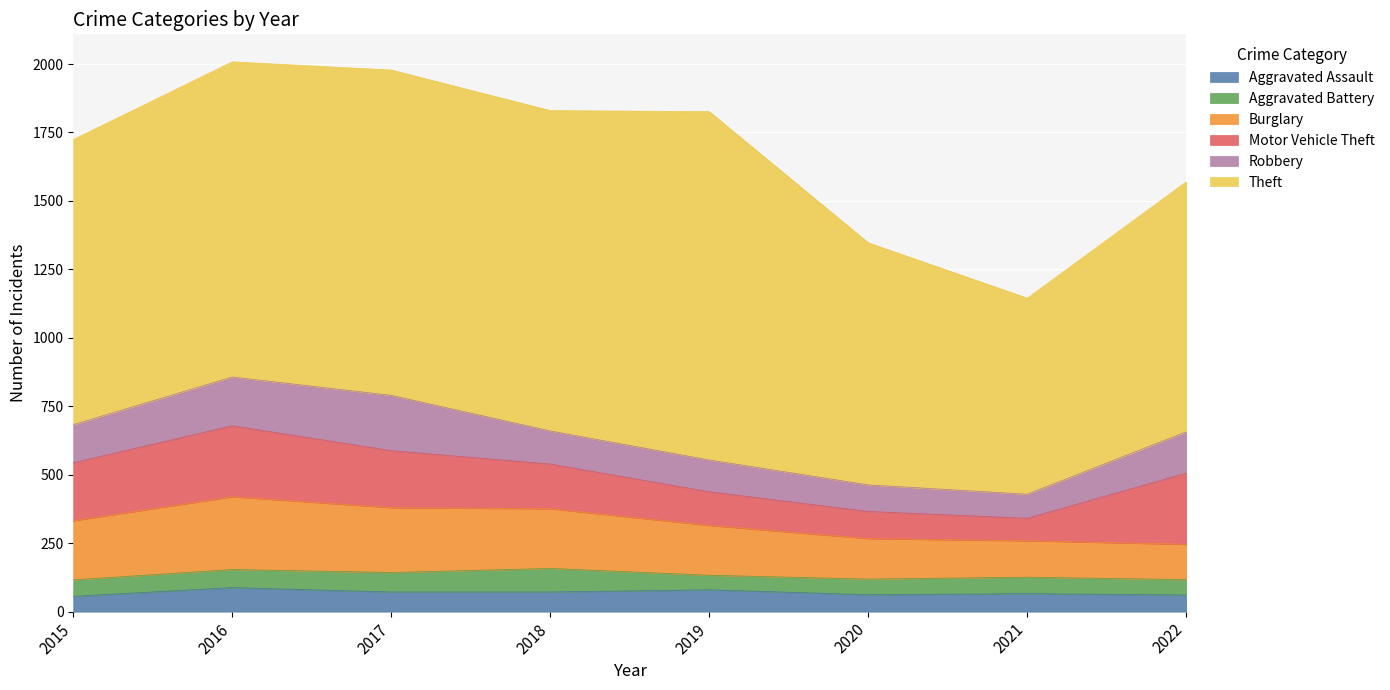

Does the chart display data point markers on the line(s)?

No